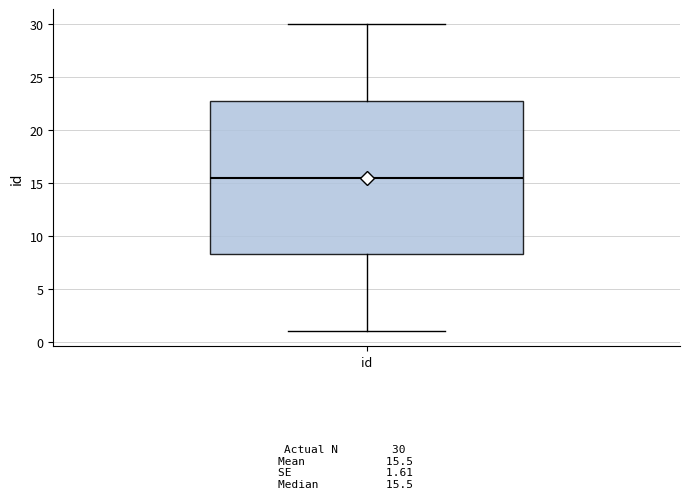

Where does the upper whisker of the box for id end on the y-axis? The values are not printed on the chart, so give them approximately, as read against the axis.

30.0